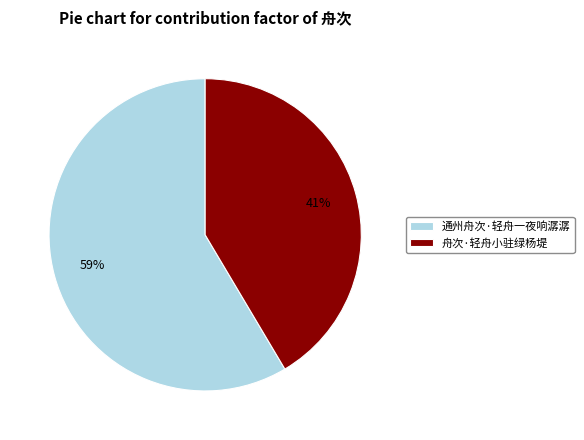

Count the number of slices in the pie.

2